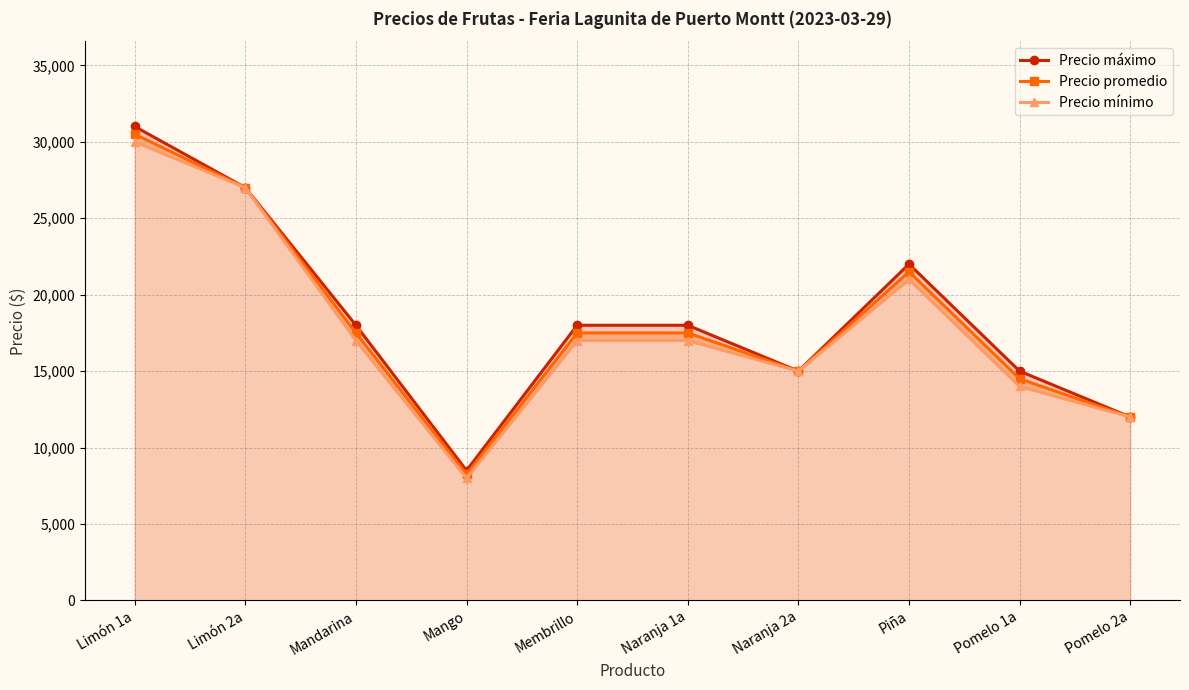

What is the value of the Precio máximo point at the 1st from the left?

31000